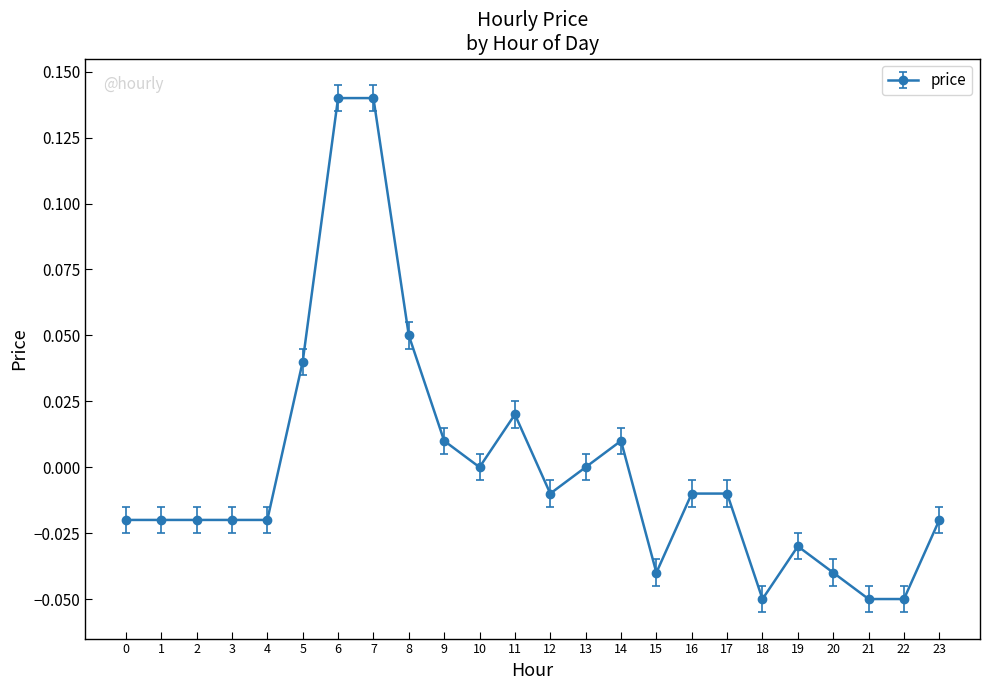

Which has a higher value, 11 or 17?

11